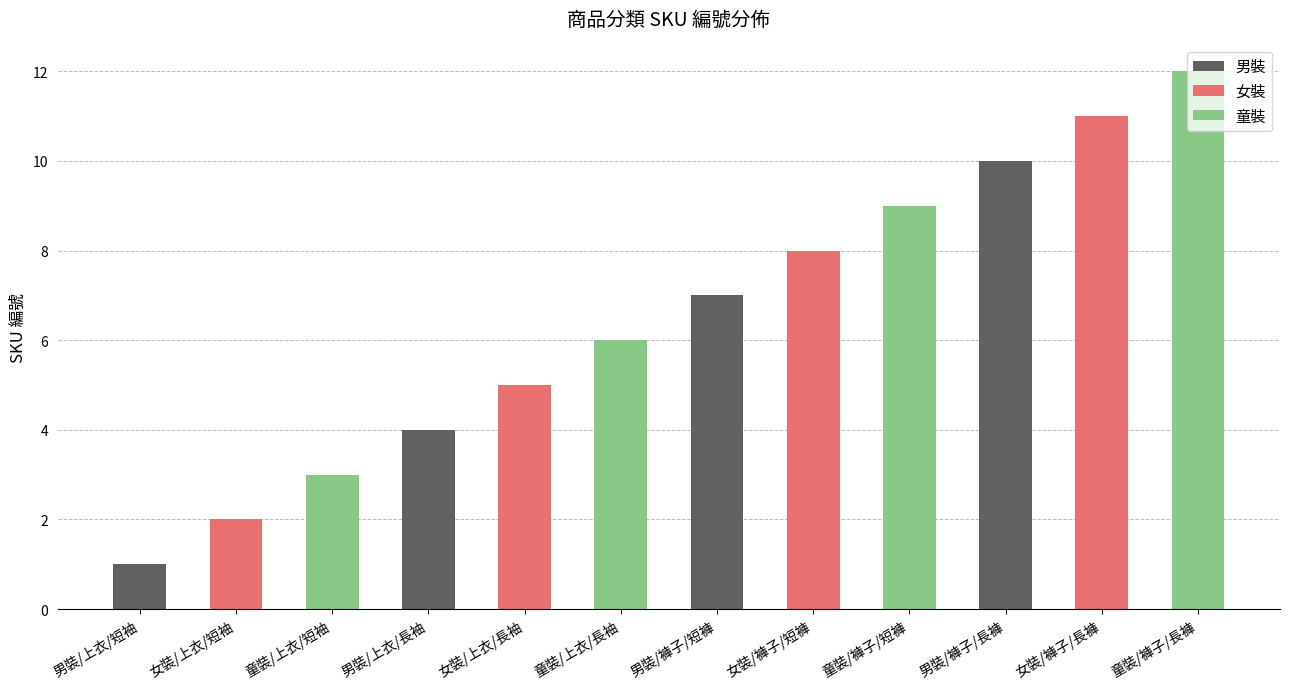

Are the bars grouped side by side (vs. stacked)?

No